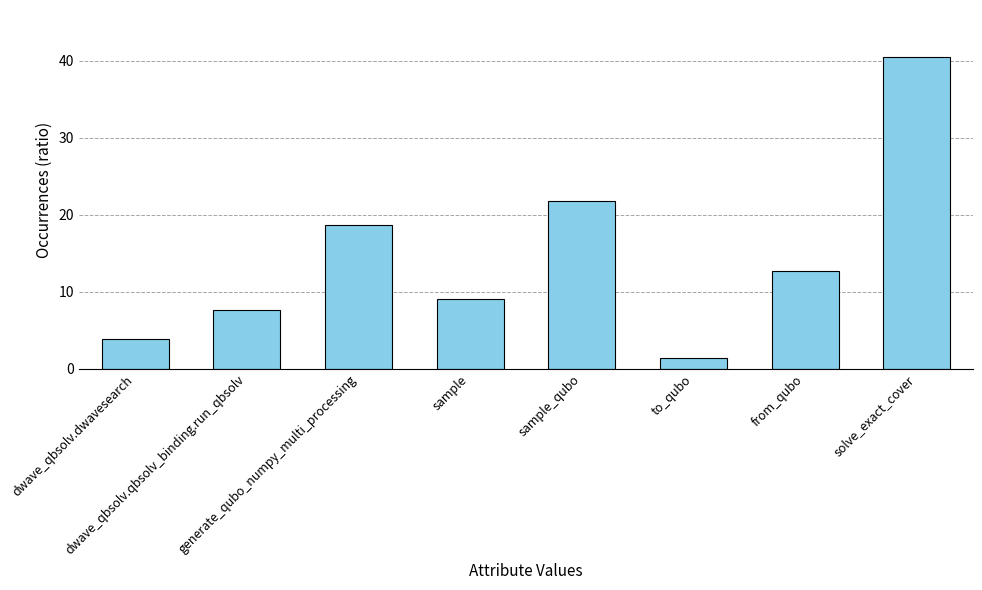

What value does the data have at to_qubo?

1.4